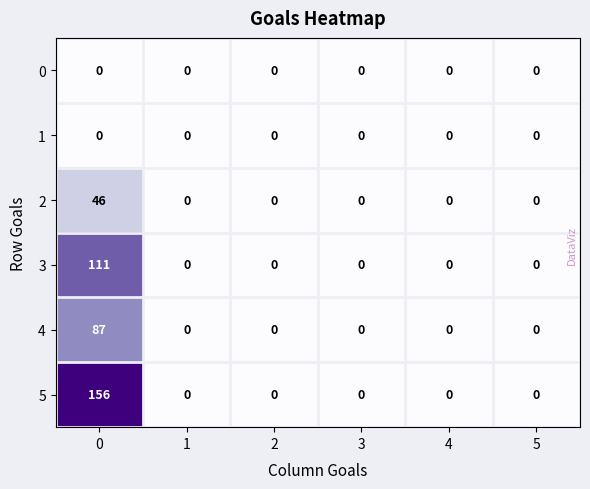

Is it true that 2 equals 0 at 4?

True